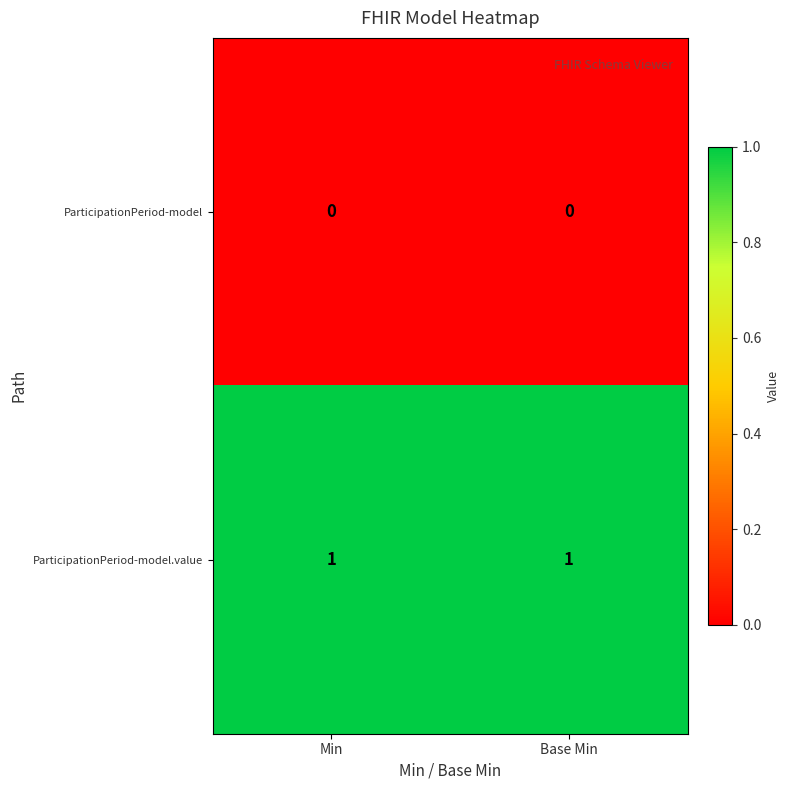

Reading left to right, what are all the values shown in this chart?

ParticipationPeriod-model: 0	0
ParticipationPeriod-model.value: 1	1